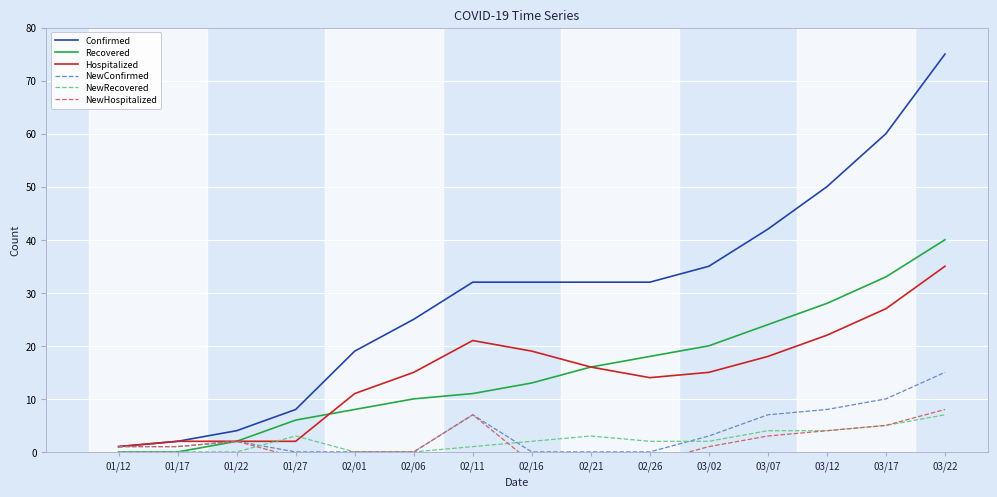

Which category has the lowest value in the Confirmed series?

01/12